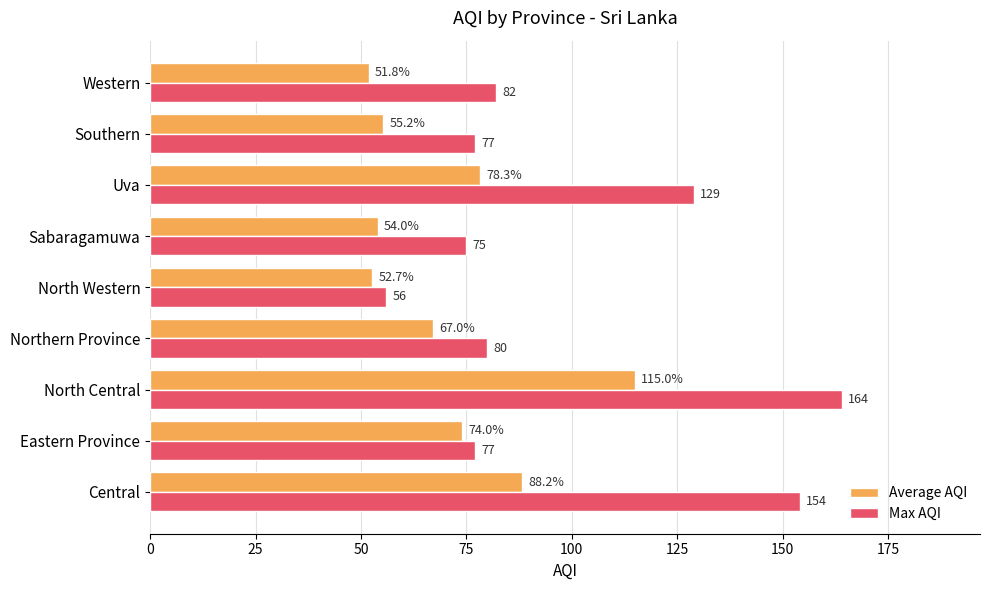

Where is Average AQI nearest to the value 83?

Uva